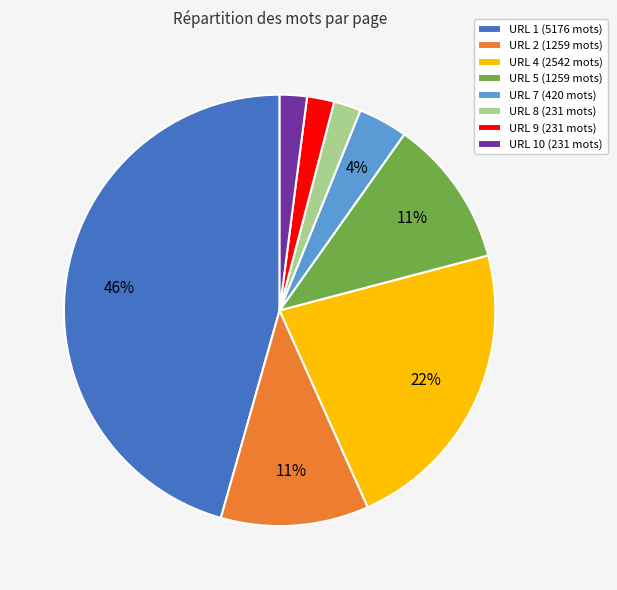

Is it true that URL 10 (231 mots) is 2% of the pie?

True